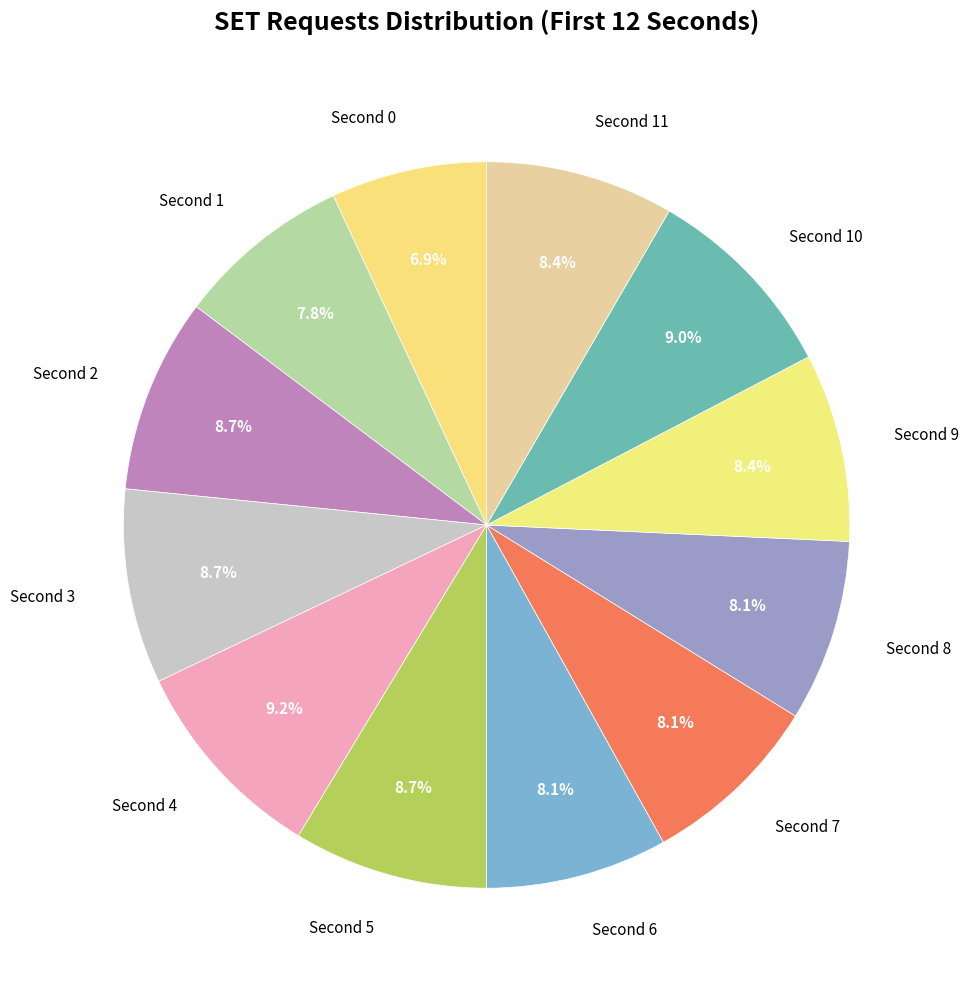

To the nearest percent, what is the difference between the largest and smallest slice percentages?

2%